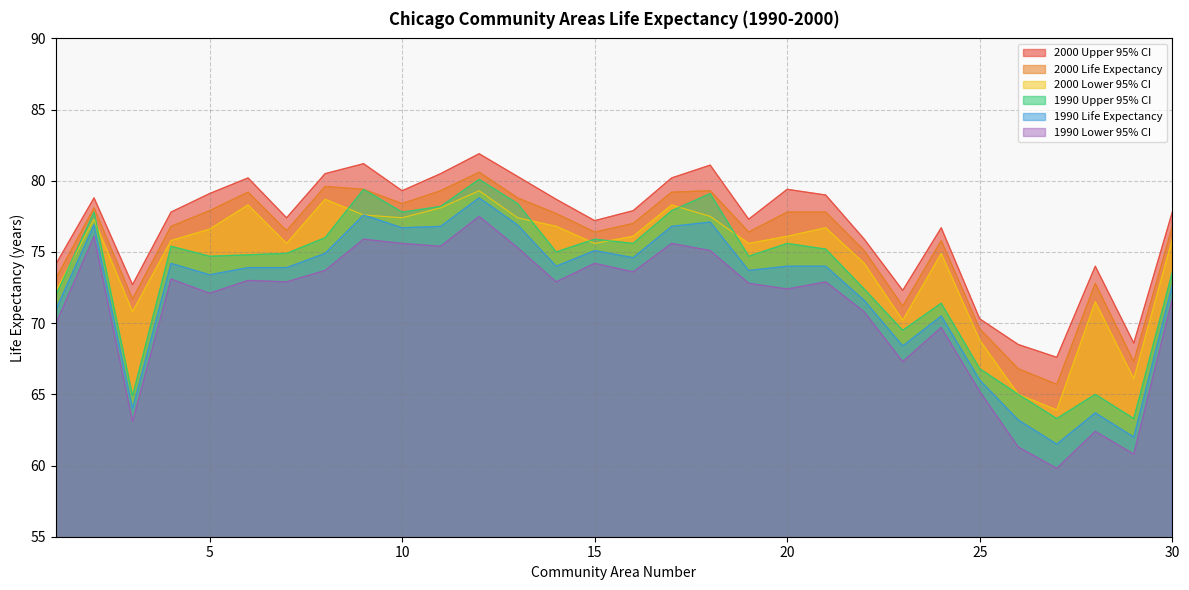

What is the value of the 2000 Life Expectancy point at the 5th from the left?

77.9